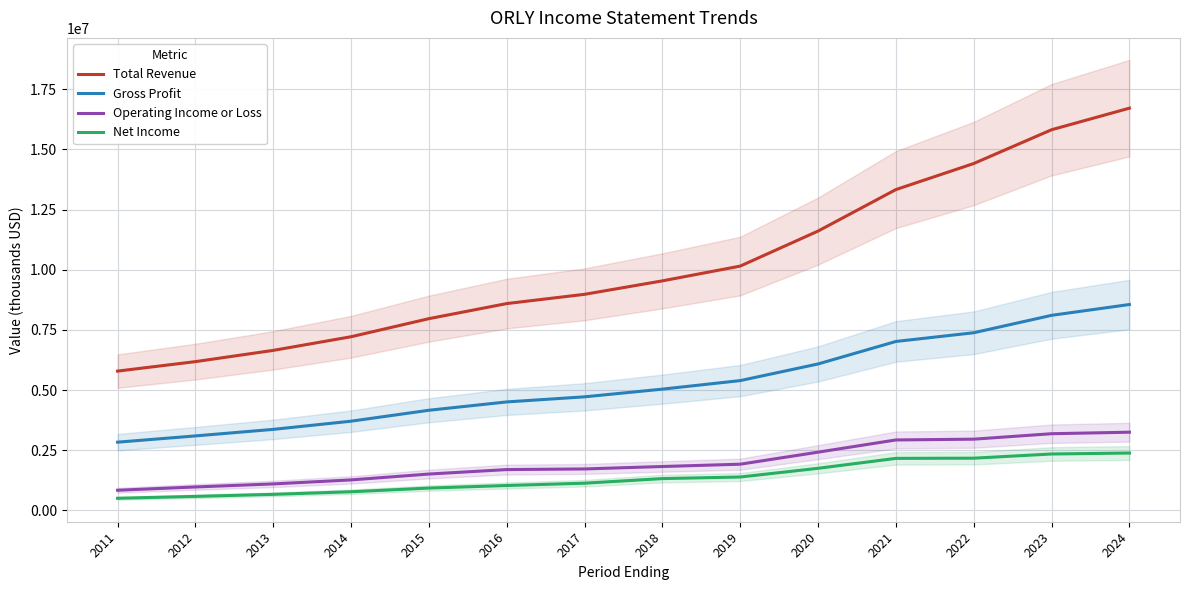

Which series has the widest spread of values?

Total Revenue